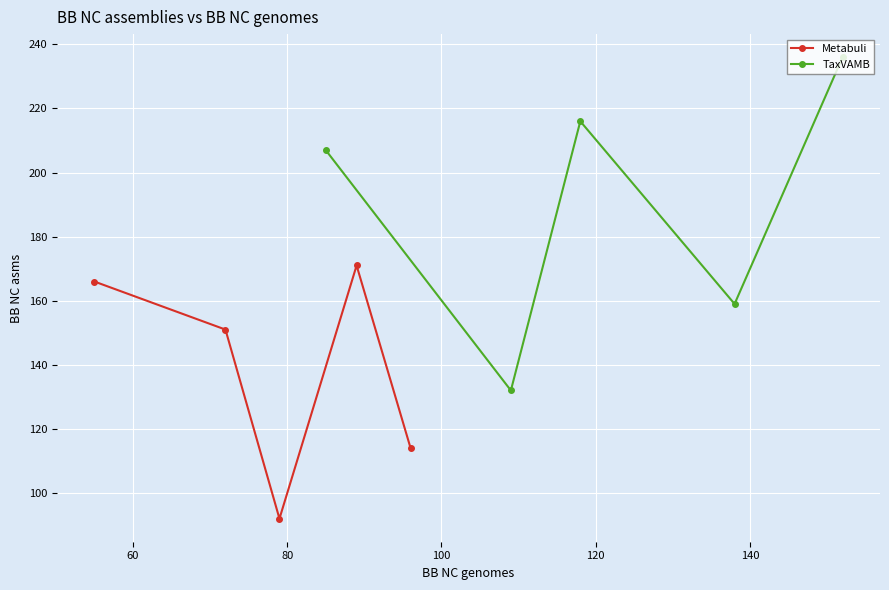

How many interior local peaks does the Metabuli series have?

1